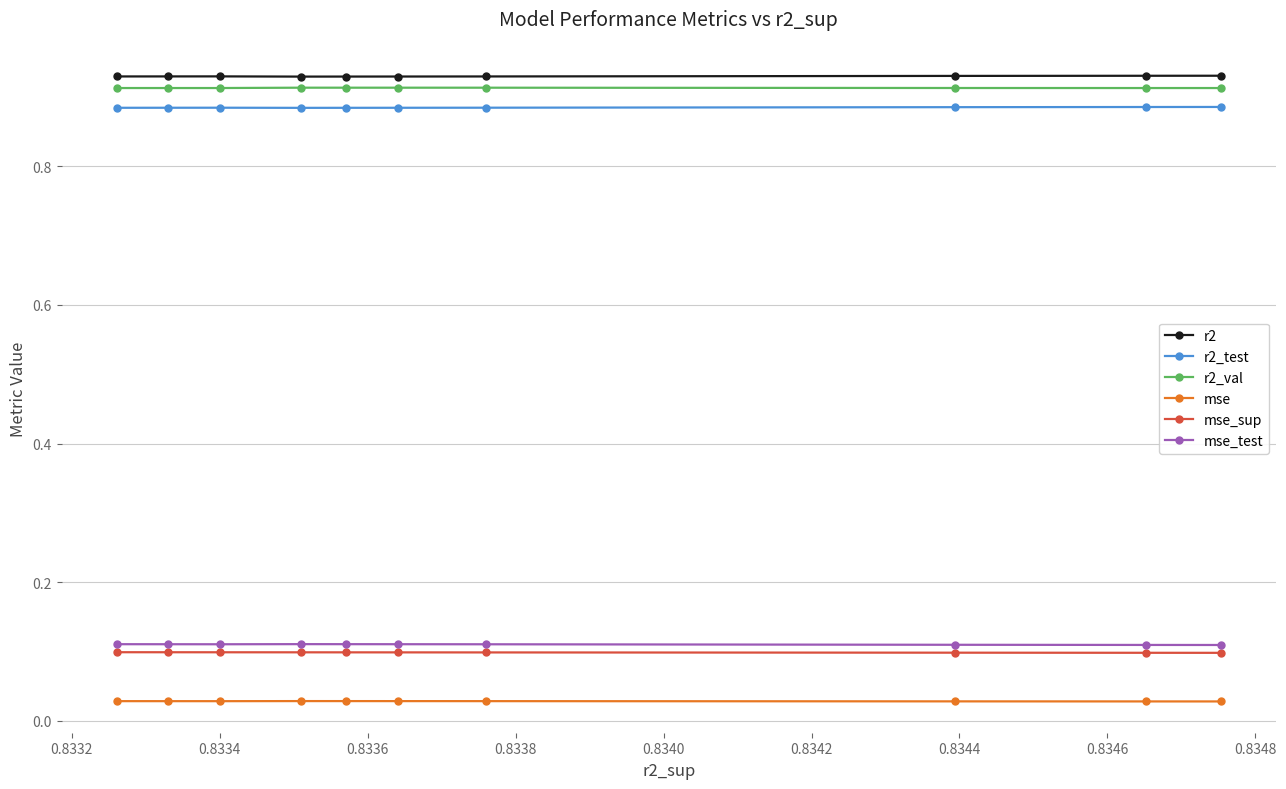

What is the sum of all r2 values?

9.3